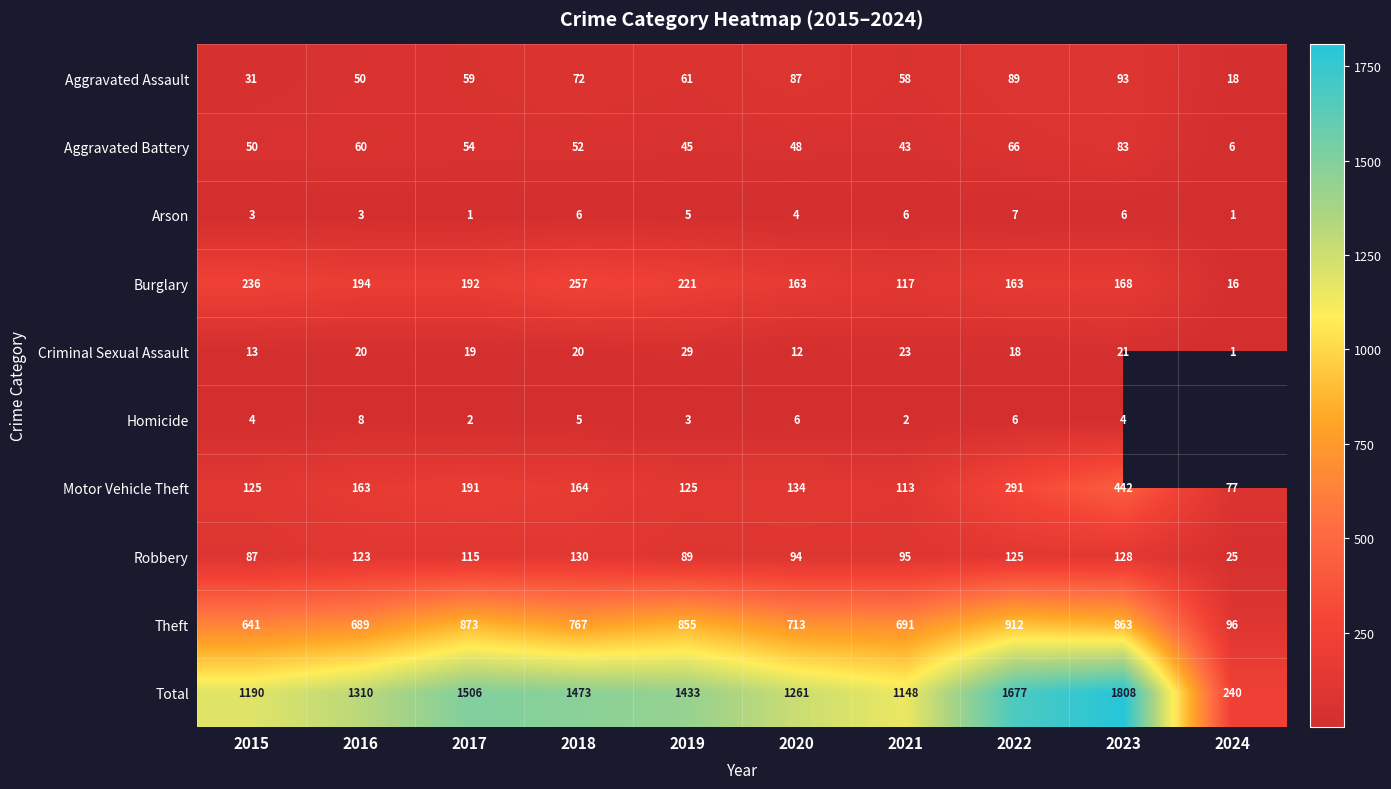

Where is Motor Vehicle Theft nearest to the value 259?

2022